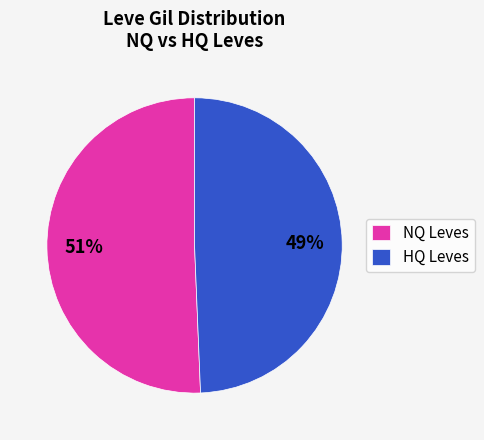

Does HQ Leves represent more than half of the total?

No